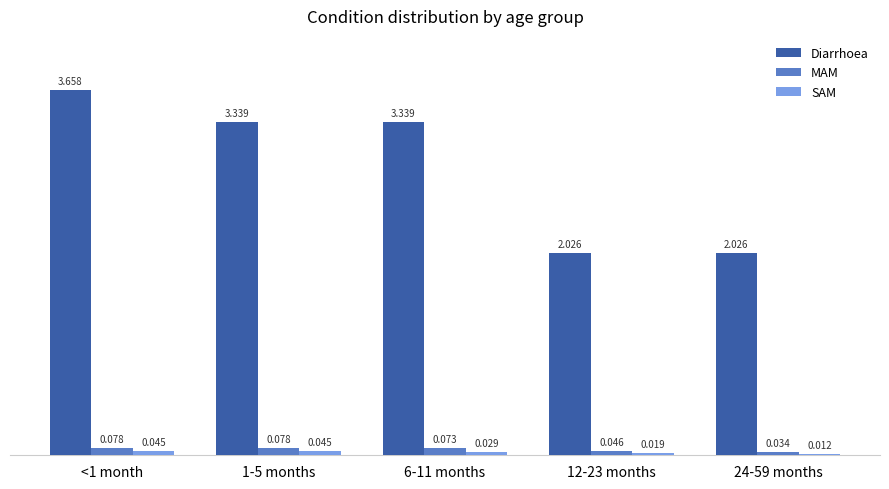

Between <1 month and 6-11 months, which series saw the biggest shift?

Diarrhoea